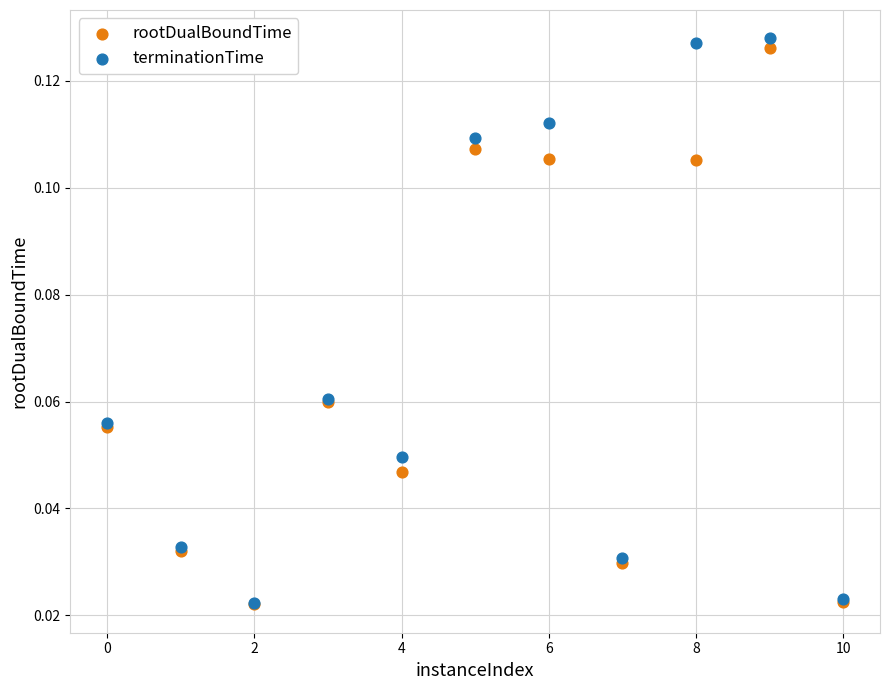

What are all the series names shown in the legend?

rootDualBoundTime, terminationTime